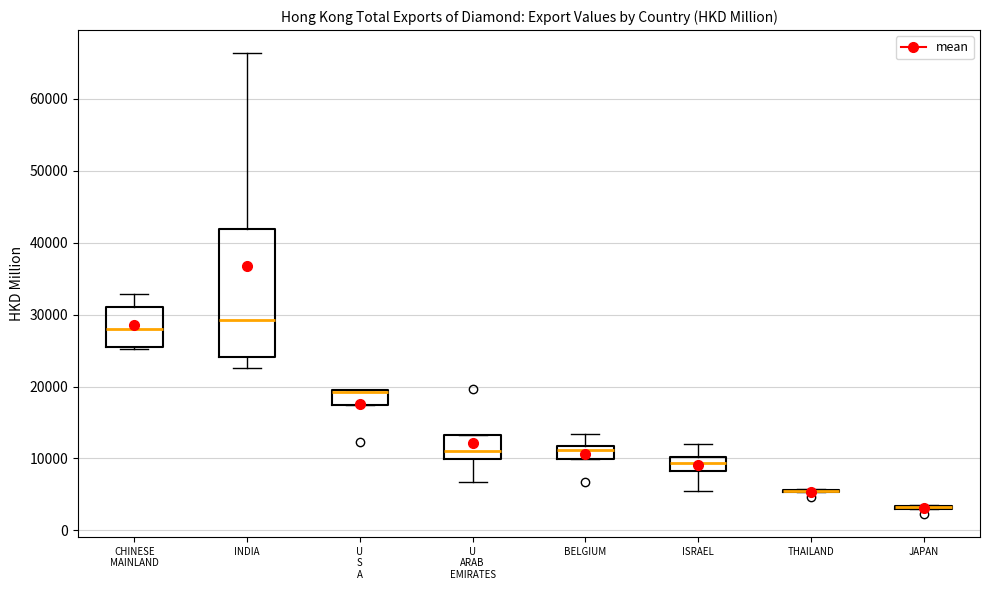

Reading left to right, transcribe this box plot: for each box, give where its median line is, the range the box spans, and where its two whiskers end, as read against the y-axis. The values are not printed on the chart, so give them approximately, as read against the axis.

CHINESE MAINLAND: median 28000, box 25000 to 31000, whiskers 25000 to 33000
INDIA: median 29000, box 24000 to 42000, whiskers 23000 to 66000
U S A: median 19000 (drawn on the box's upper edge), box 17000 to 20000, whiskers 17000 to 20000
U ARAB EMIRATES: median 11000, box 10000 to 13000, whiskers 7000 to 13000
BELGIUM: median 11000, box 10000 to 12000, whiskers 10000 to 13000
ISRAEL: median 9000, box 8000 to 10000, whiskers 5000 to 12000
THAILAND: box collapsed to a line at 5000, whiskers 5000 to 6000
JAPAN: box collapsed to a line at 3000, whiskers 3000 to 4000